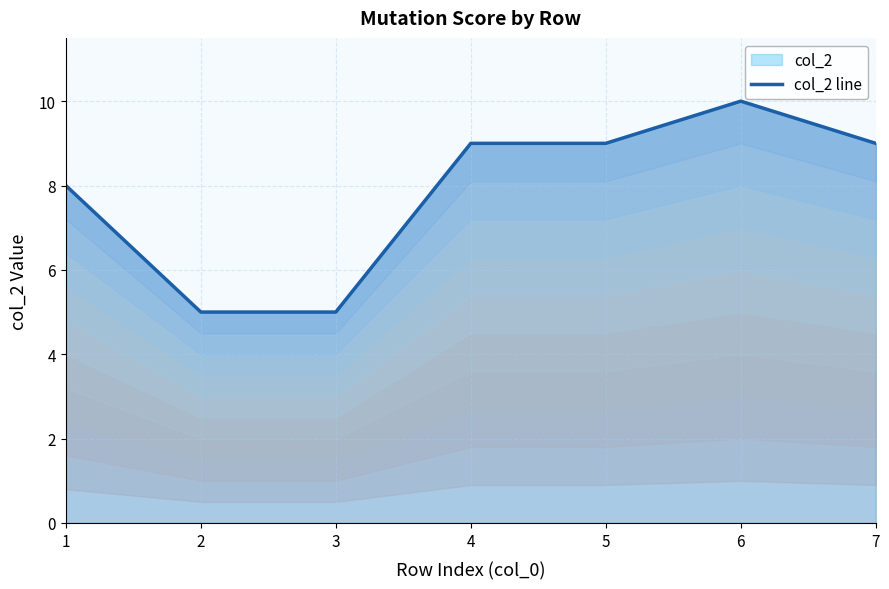

What is the sum of all values?

55